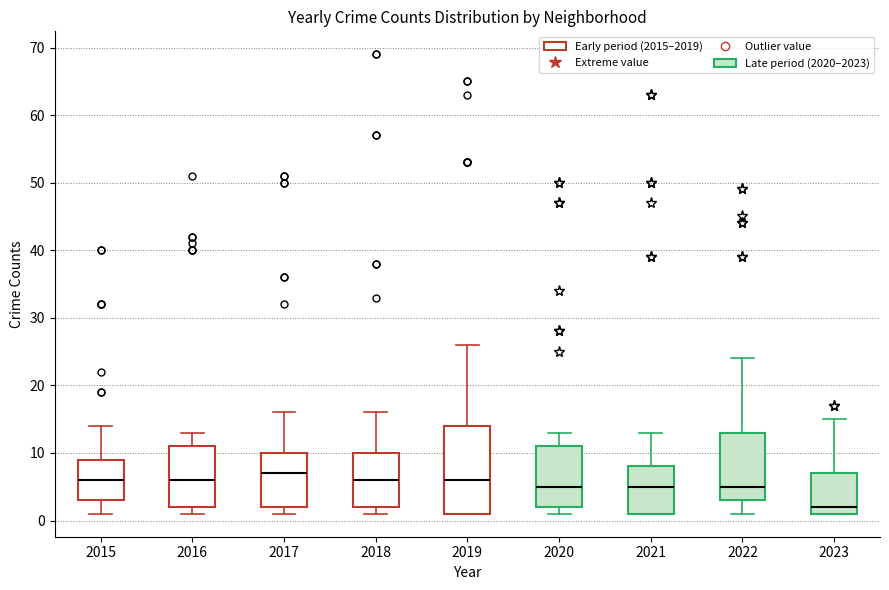

Reading left to right, transcribe this box plot: for each box, give where its median line is, the range the box spans, and where its two whiskers end, as read against the y-axis. The values are not printed on the chart, so give them approximately, as read against the axis.

2015: median 6, box 3 to 9, whiskers 1 to 14
2016: median 6, box 2 to 11, whiskers 1 to 13
2017: median 7, box 2 to 10, whiskers 1 to 16
2018: median 6, box 2 to 10, whiskers 1 to 16
2019: median 6, box 1 to 14, whiskers 1 to 26
2020: median 5, box 2 to 11, whiskers 1 to 13
2021: median 5, box 1 to 8, whiskers 1 to 13
2022: median 5, box 3 to 13, whiskers 1 to 24
2023: median 2, box 1 to 7, whiskers 1 to 15